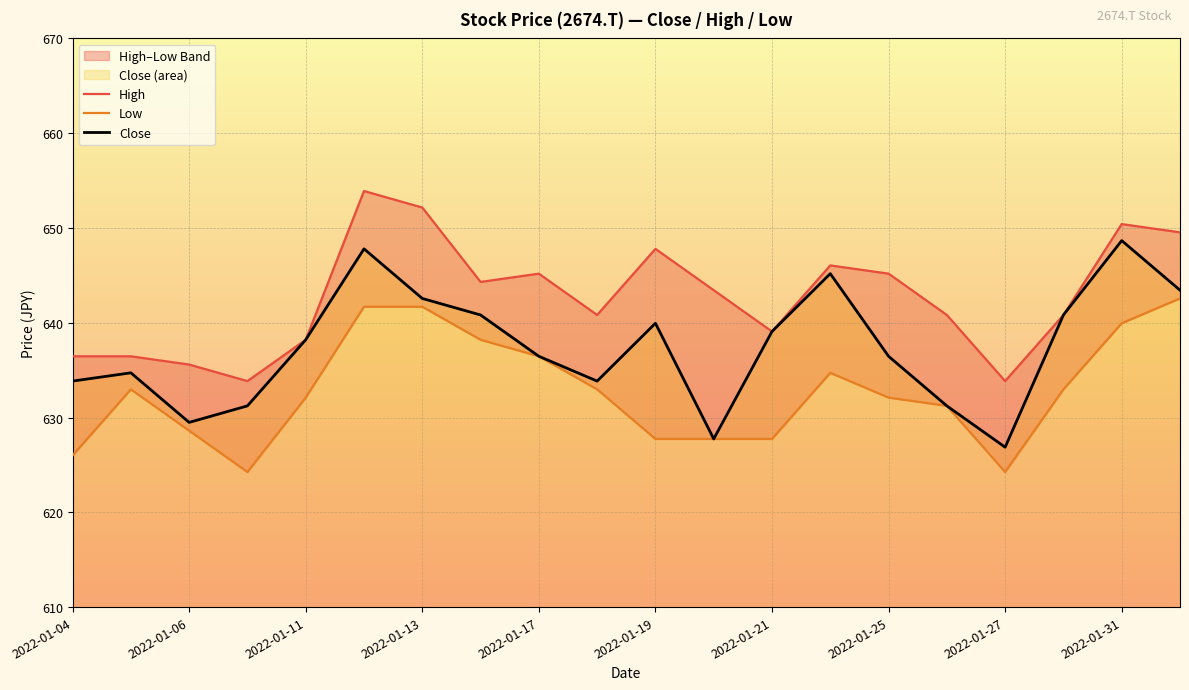

What is the difference between the second highest and second lowest values in the High series?

18.3